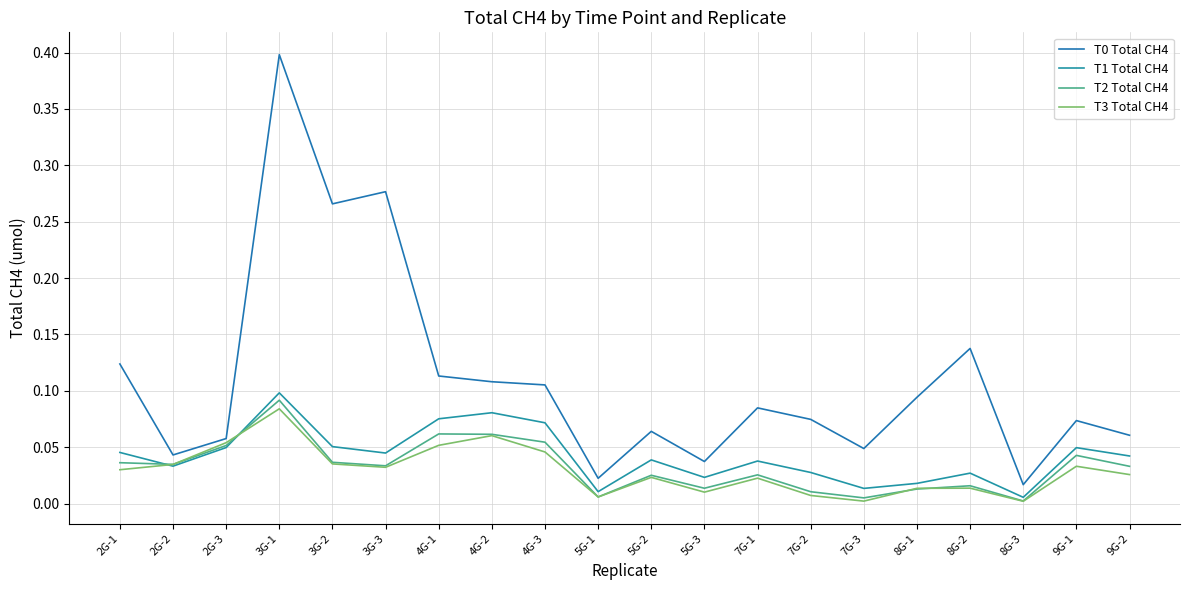

Between 7G-1 and 8G-3, which is larger?

7G-1